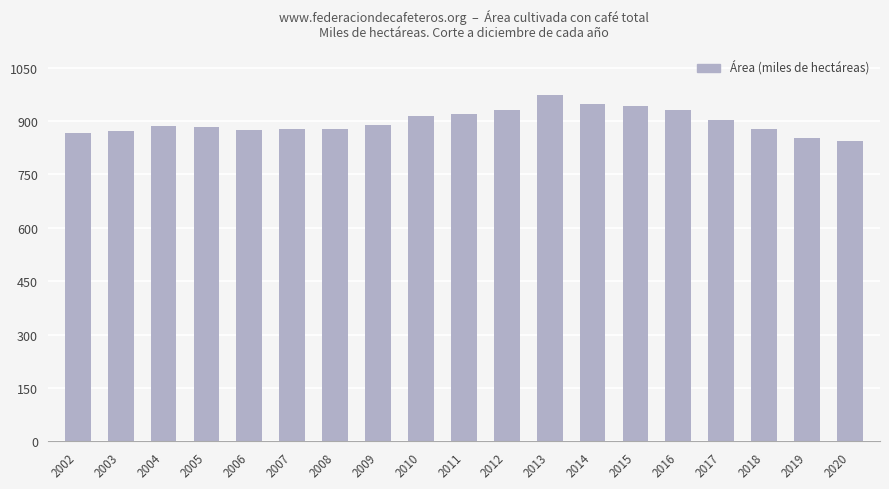

What is the ratio of the value at 2003 to the value at 2002?

1.0